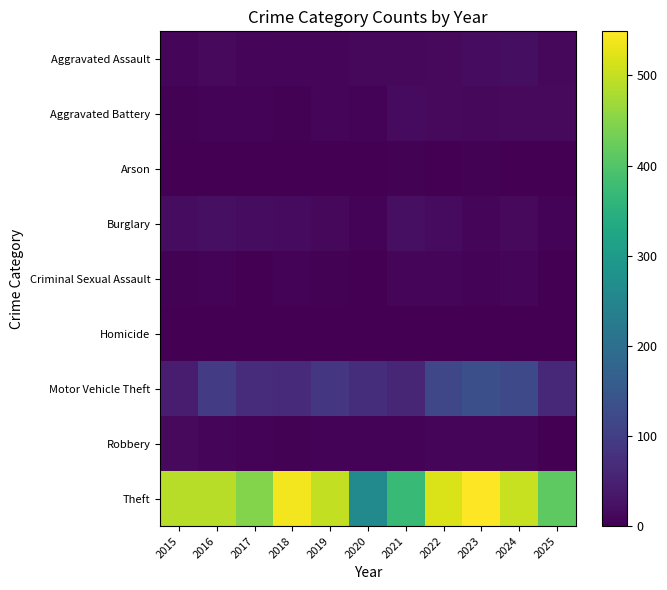

Which series has the largest range (max minus min)?

Theft